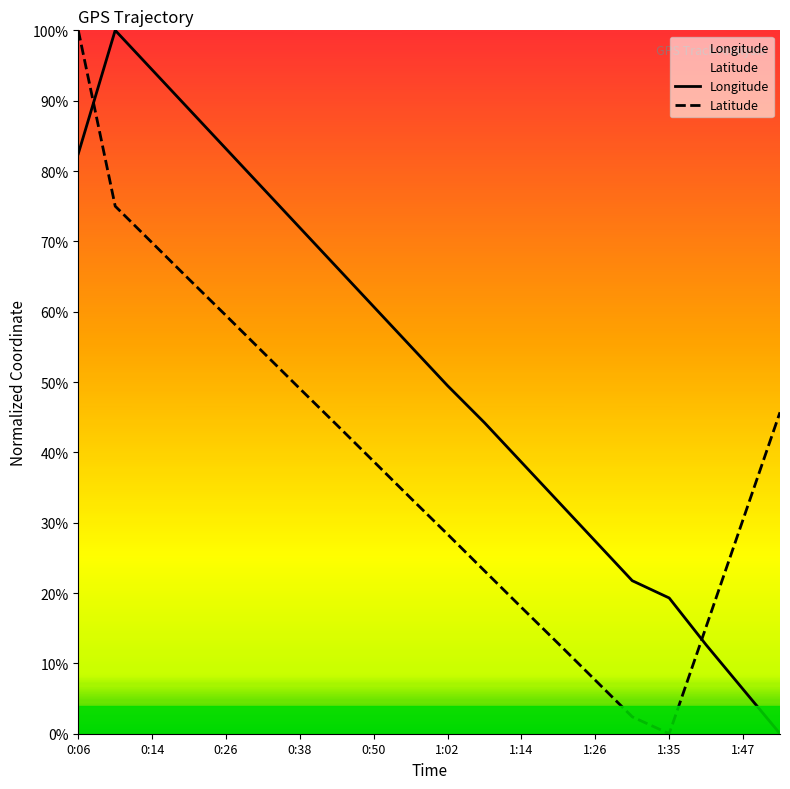

Rank the series by their maximum value, from lowest to highest.

Latitude, Longitude